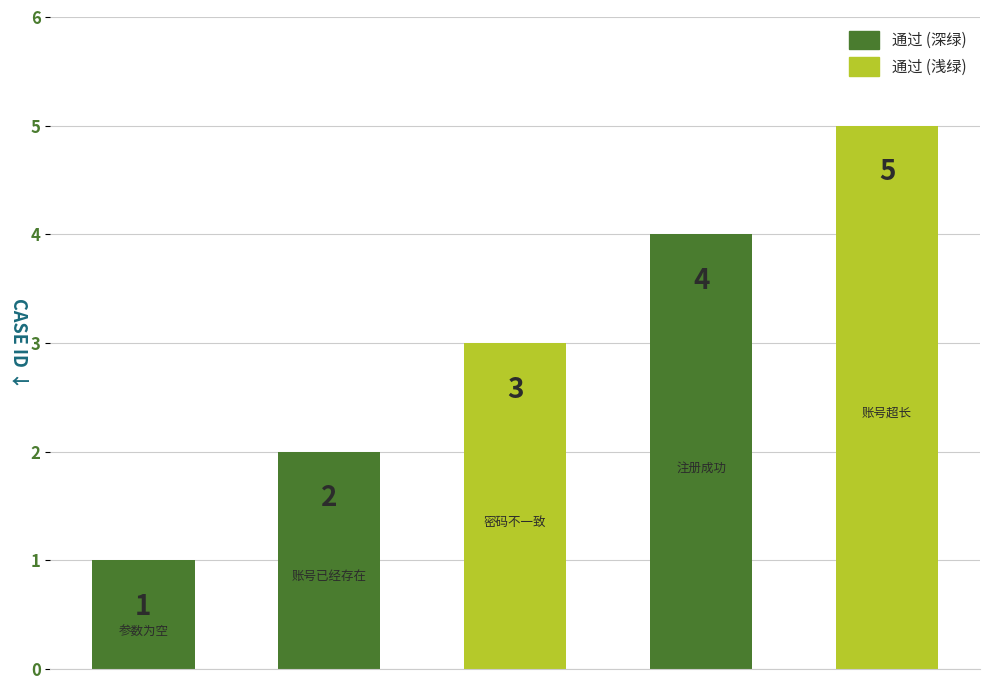

Reading left to right, what are all the values shown in this chart?

1	2	3	4	5